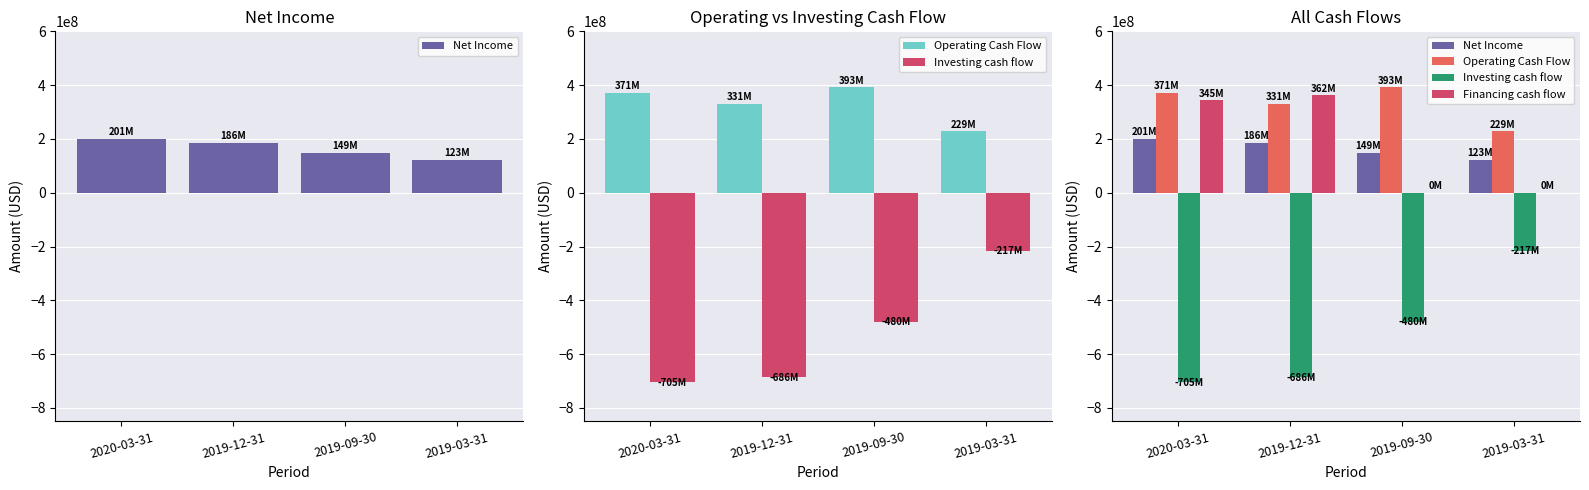

What are all the series names shown in the legend?

Net Income, Operating Cash Flow, Investing cash flow, Financing cash flow